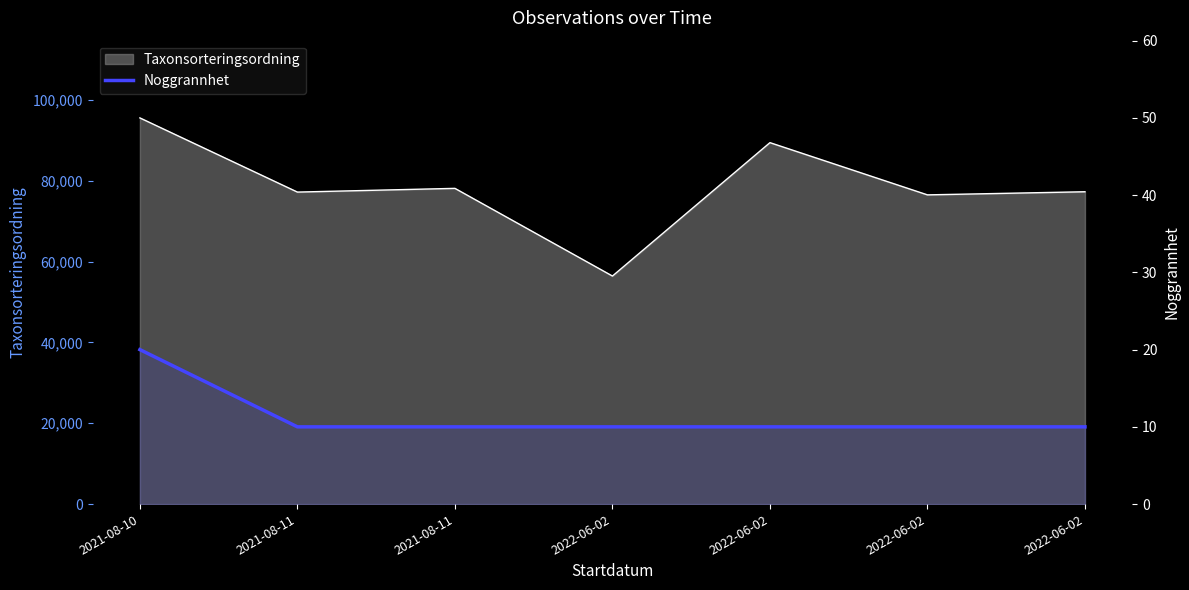

What value does the data have at 2021-08-10, to the nearest 5?

20